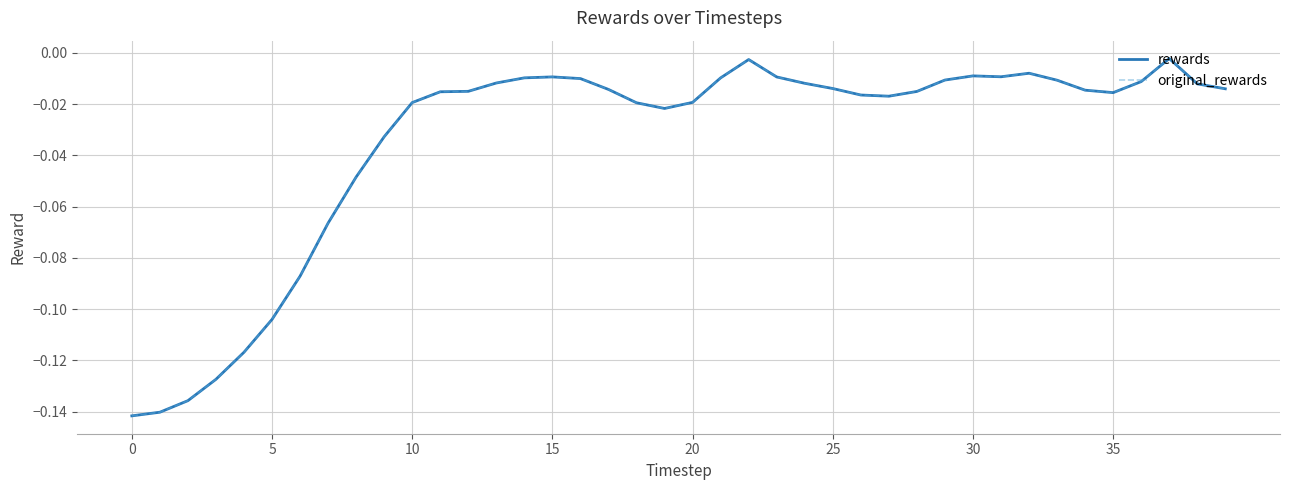

True or false: rewards has more than 1 points higher than both neighbors.

True